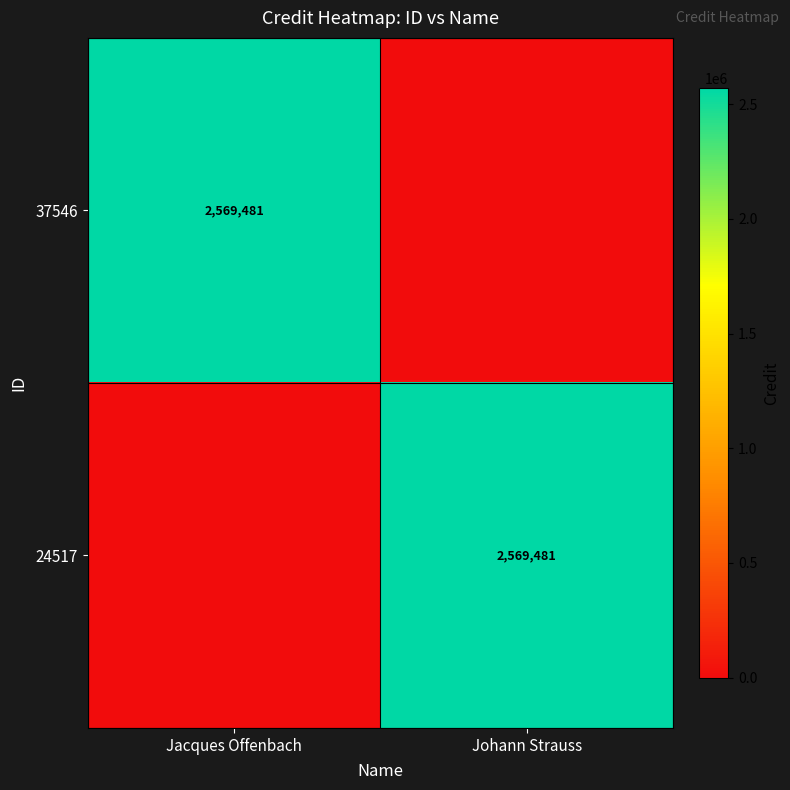

True or false: 37546 has a value of 4493028 at Jacques Offenbach.

False